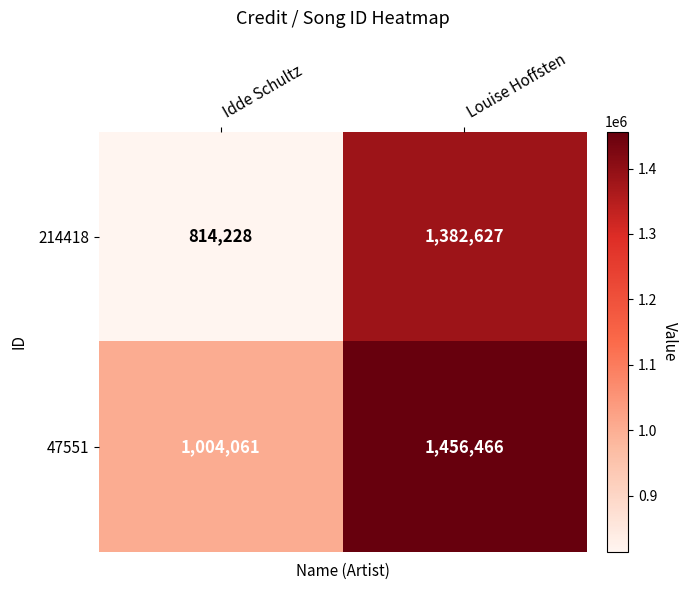

What is the total value across all series at Louise Hoffsten?

2839093